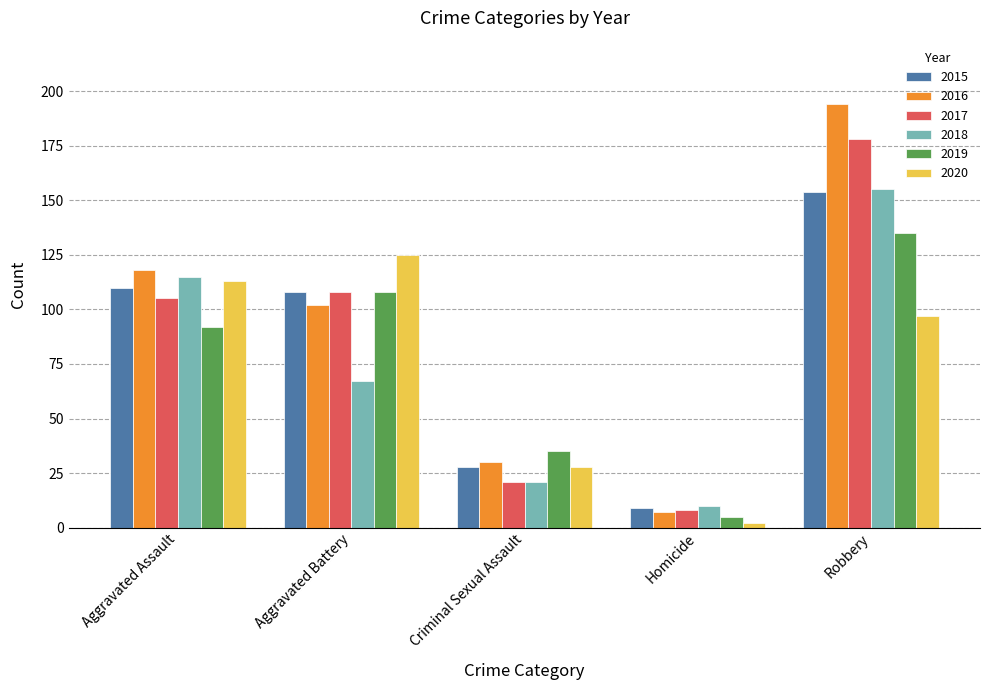

What is the value of the 2019 bar at the 3rd from the left?

35